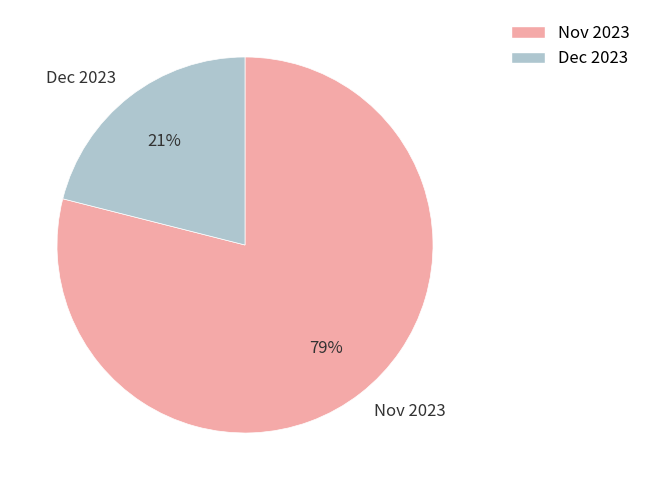

Combined, do Dec 2023 and Nov 2023 account for over 50%?

Yes